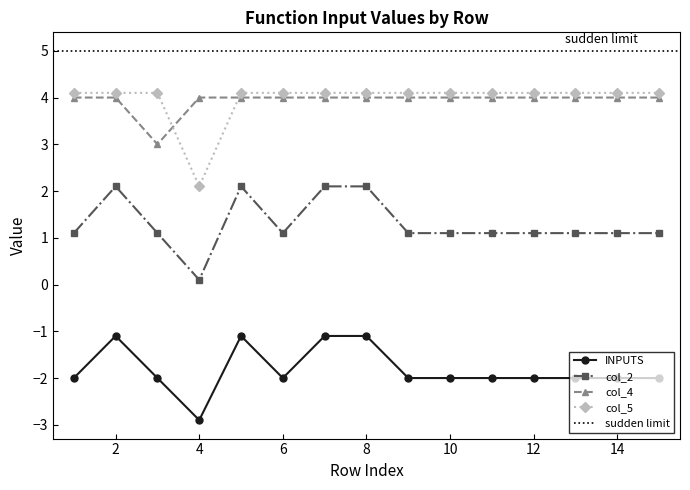

How many lines are shown in the chart?

4